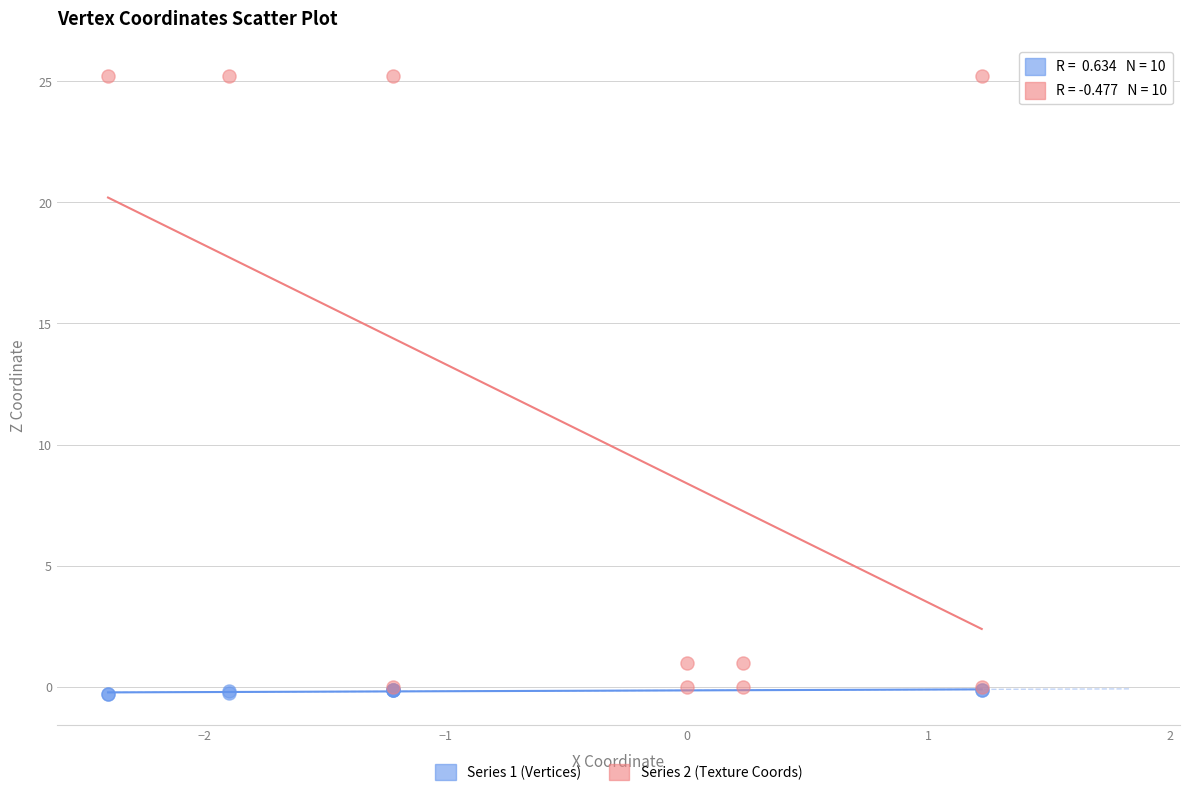

What are all the series names shown in the legend?

Series 1 (Vertices), Series 2 (Texture Coords)